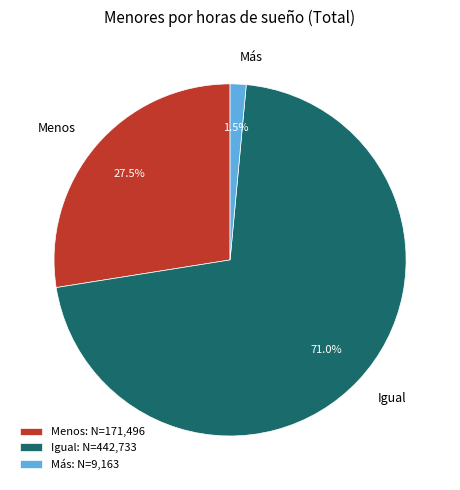

How much of the chart is everything except Menos?

72.5%